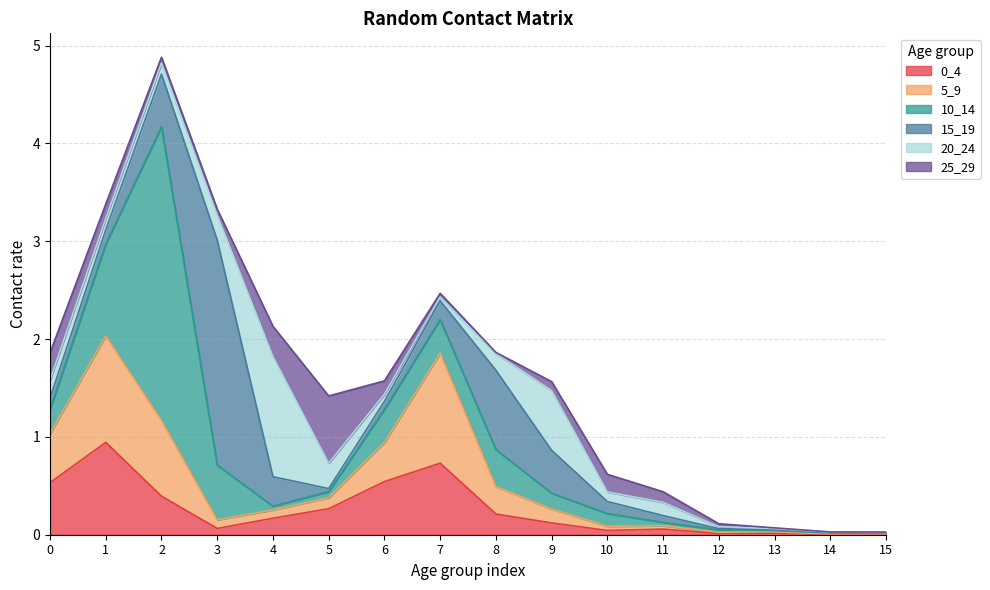

At which category does 5_9 reach its first local valley?

4